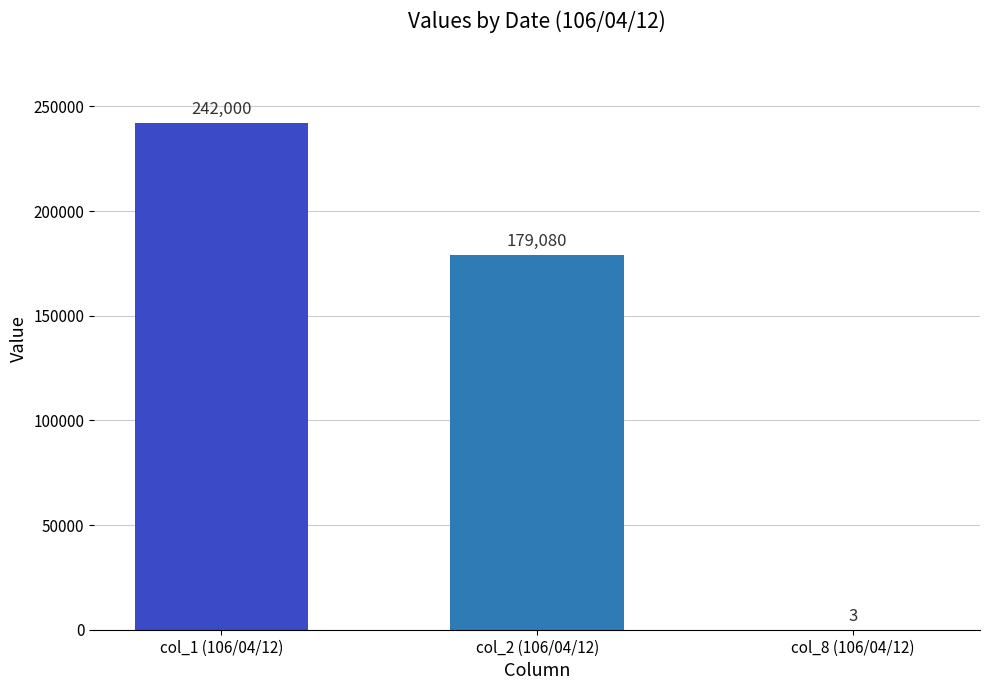

Is it true that the value at col_8 (106/04/12) is 3?

True